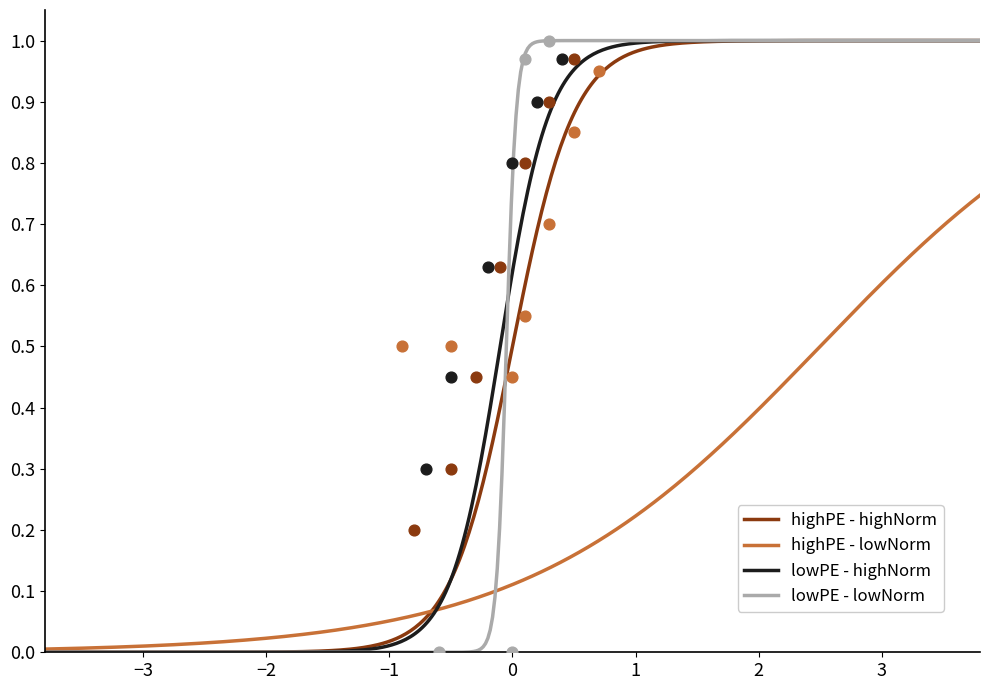

At how many categories does at least one series exceed 0?

10